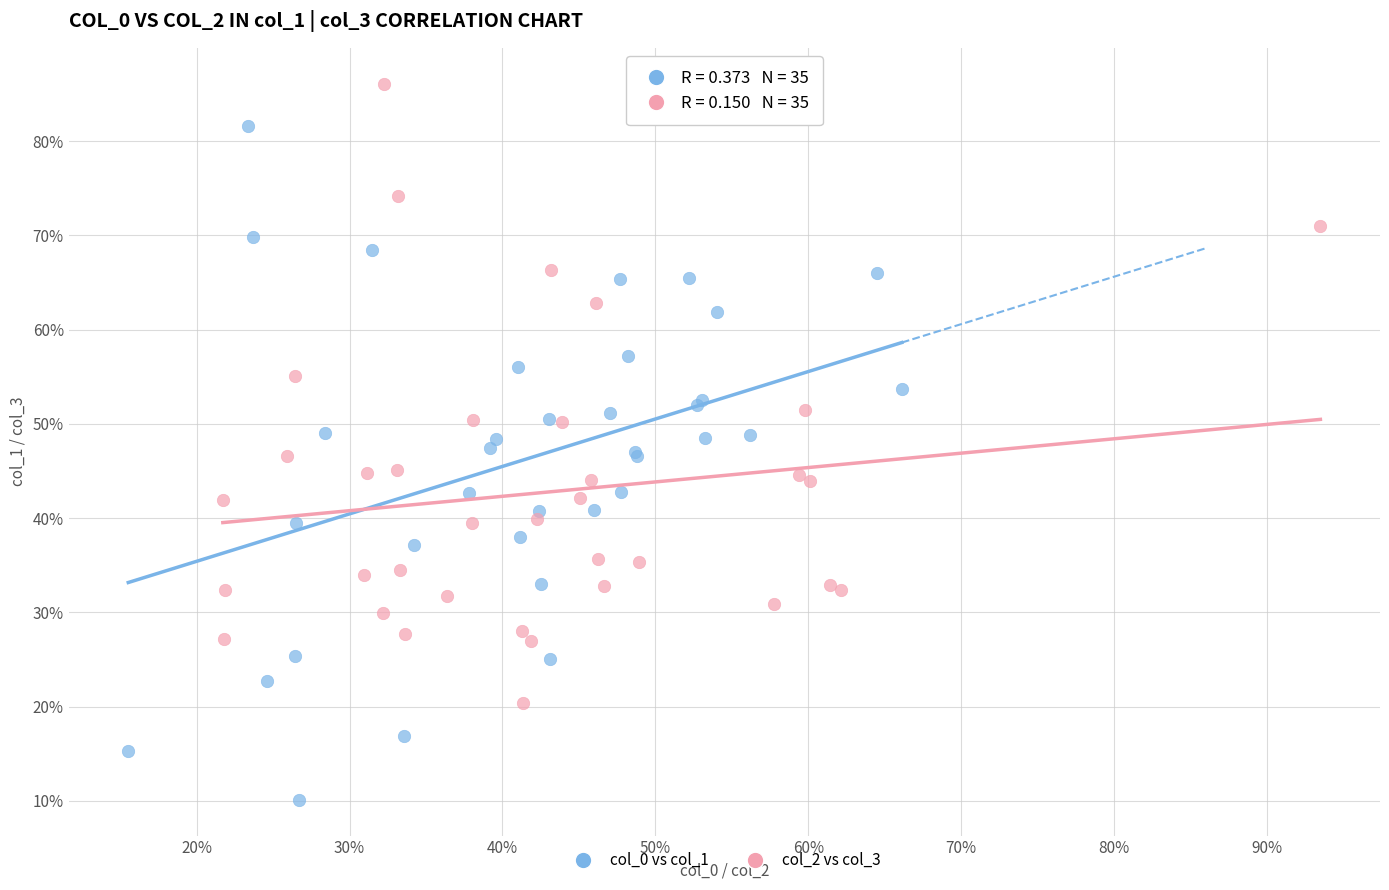

Which series has the largest Y range (max minus min)?

col_0 vs col_1